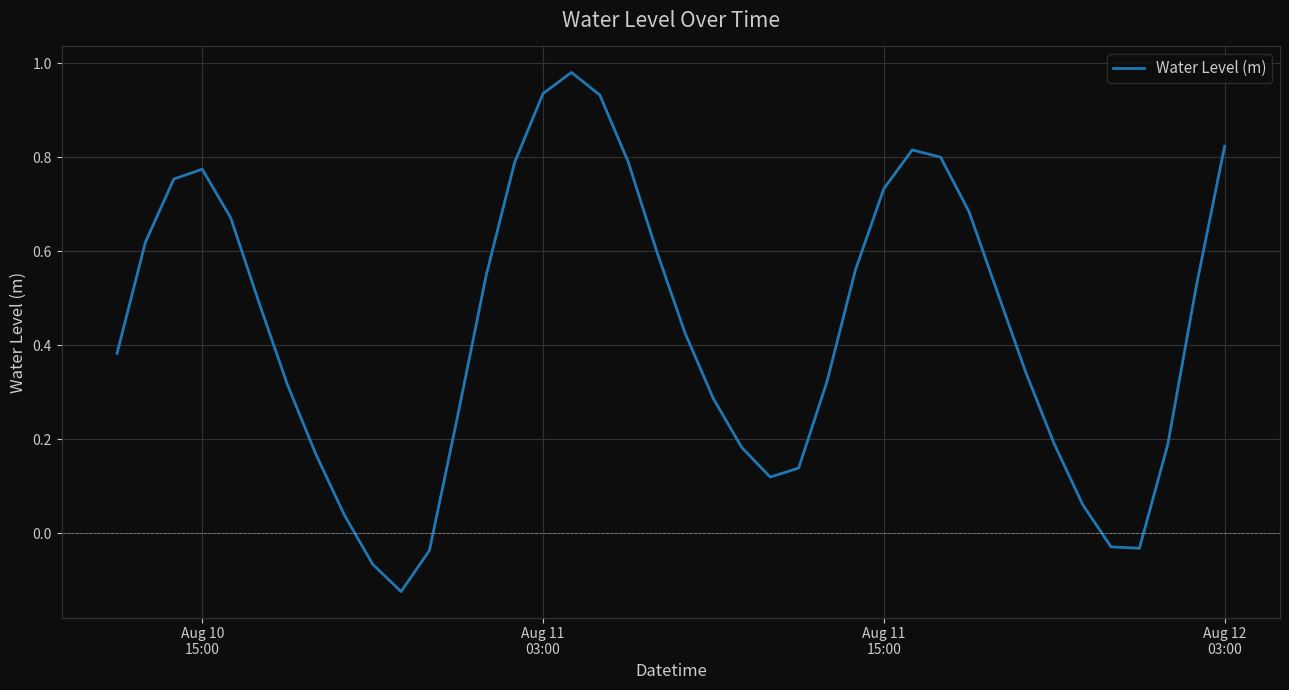

How many values are below zero?

5